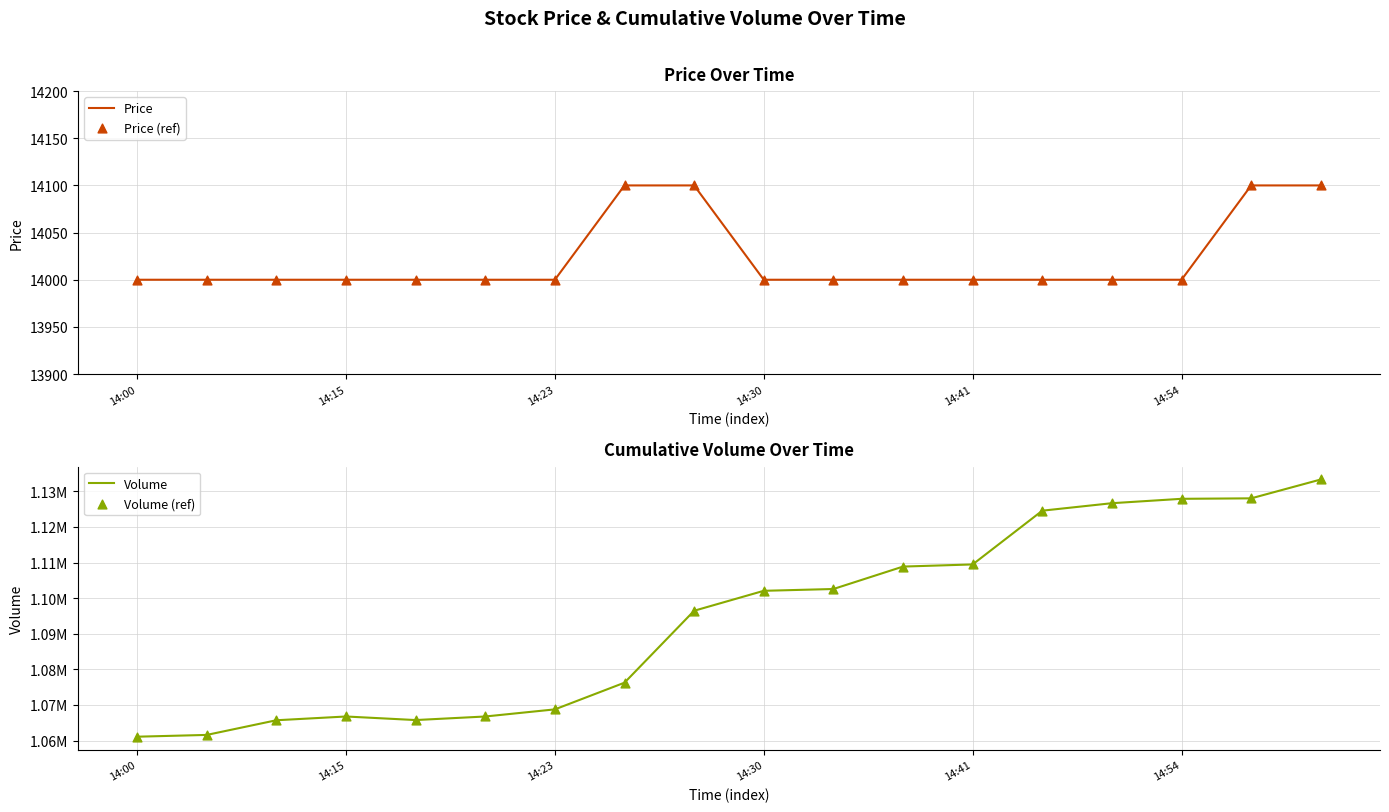

What is the lowest value of the Price series?

14000